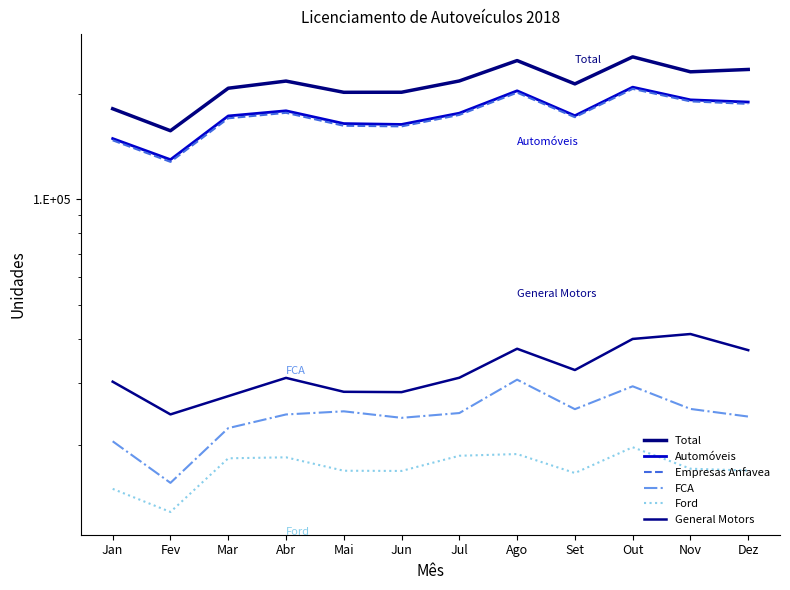

Is it true that Empresas Anfavea equals 265298 at Ago?

False